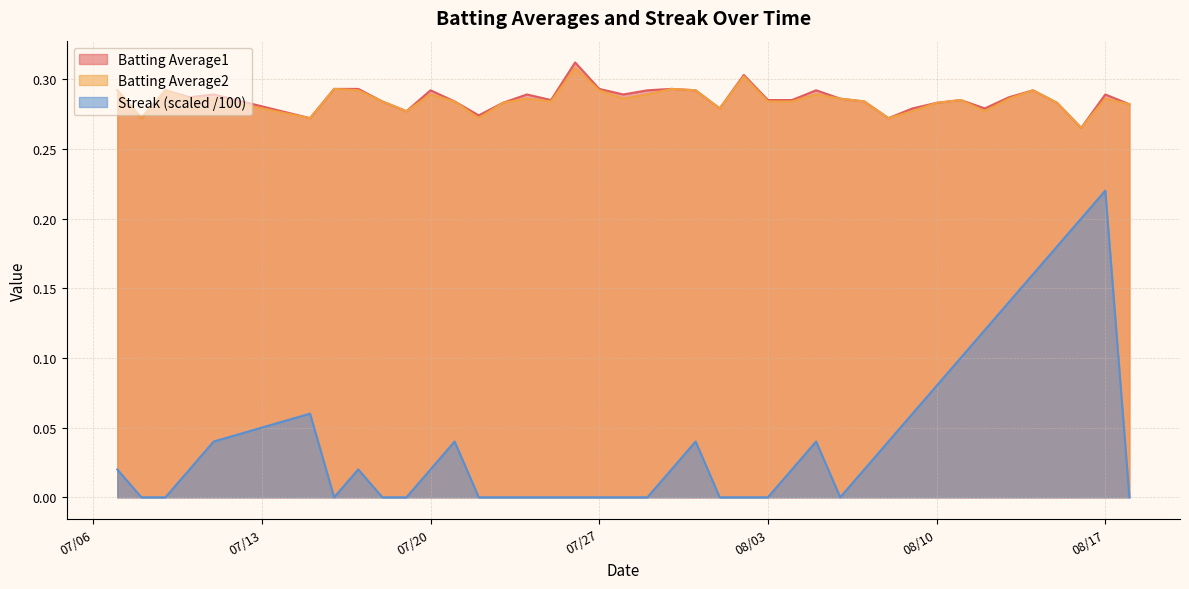

Does the chart have visible grid lines?

Yes